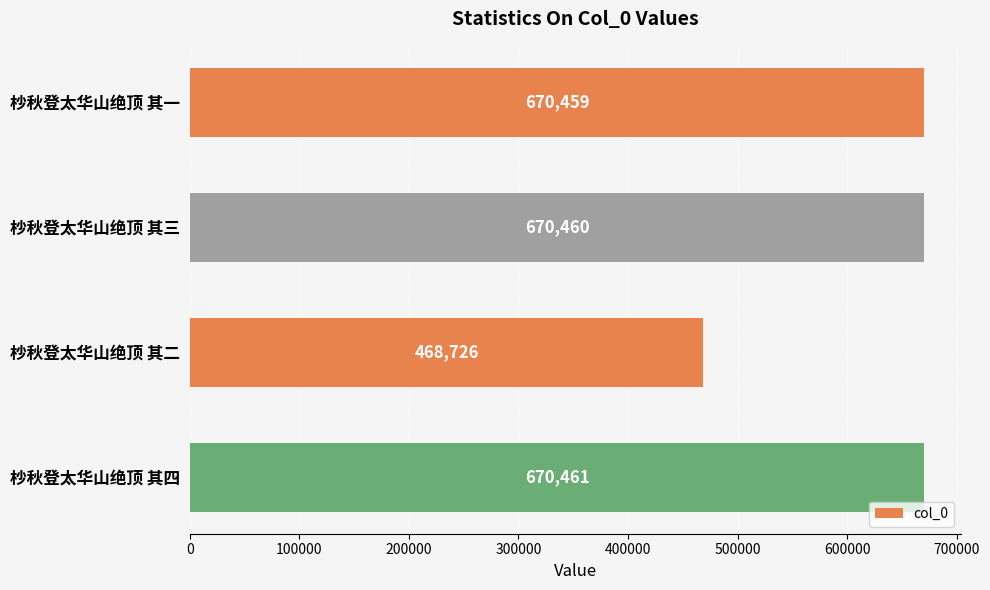

Count the number of data series in this chart.

1